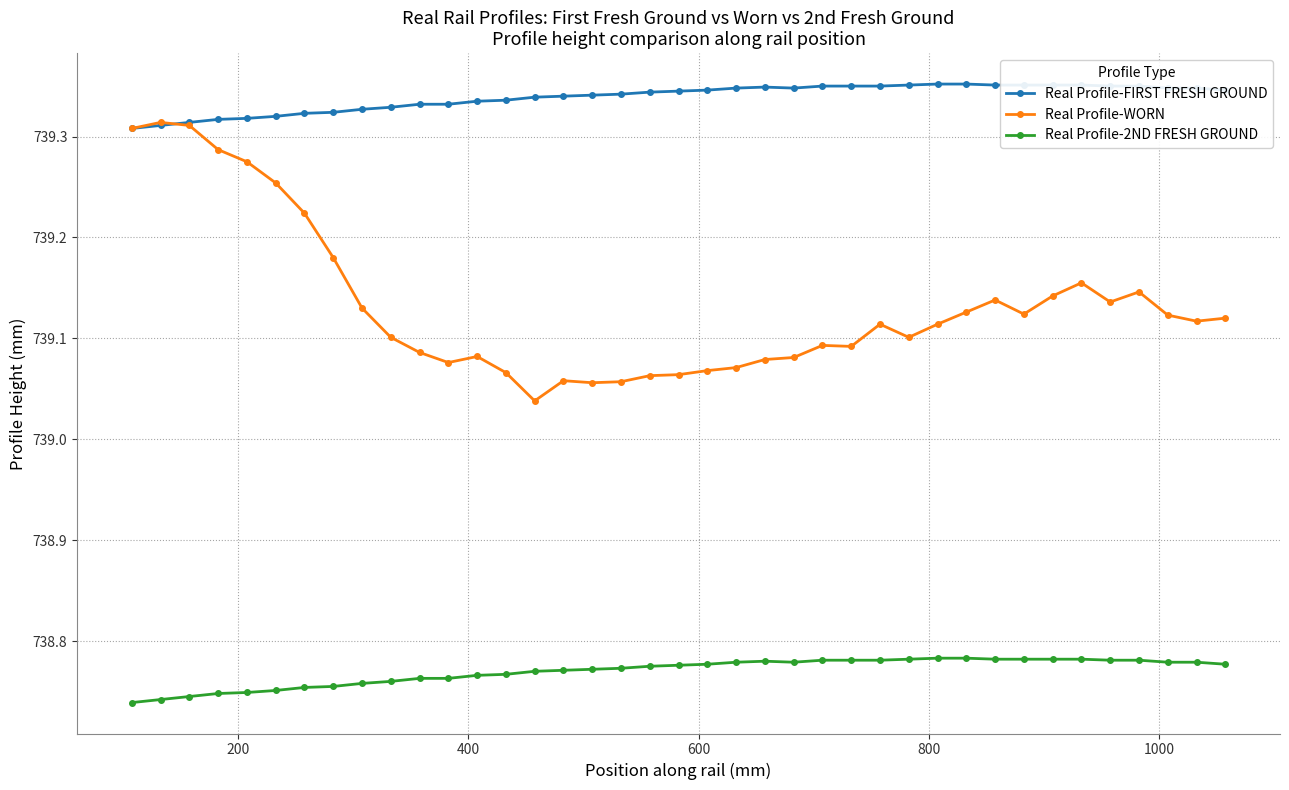

Which series has the widest spread of values?

Real Profile-WORN